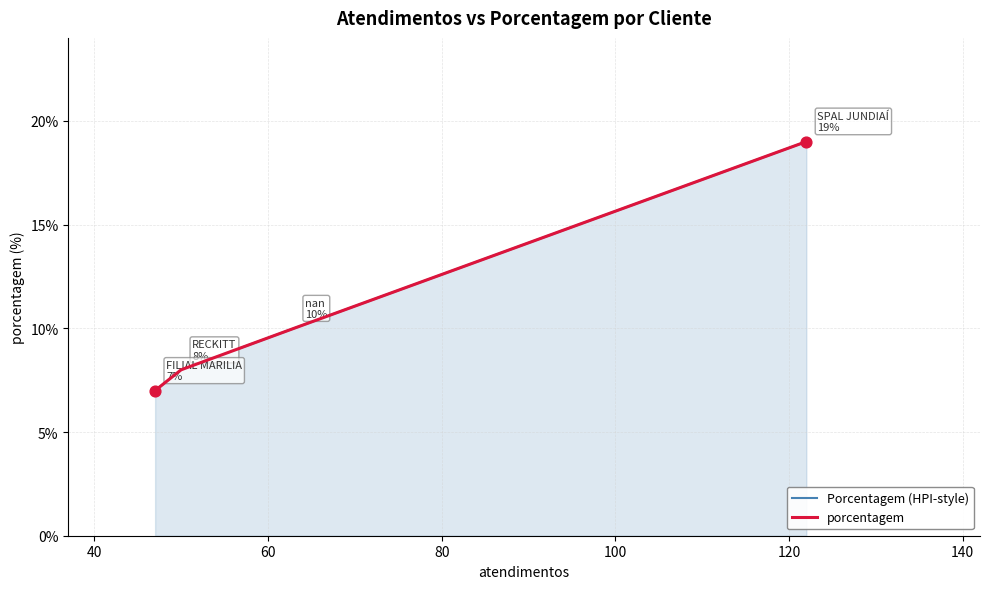

Which series reaches the minimum Y coordinate?

Porcentagem (HPI-style)